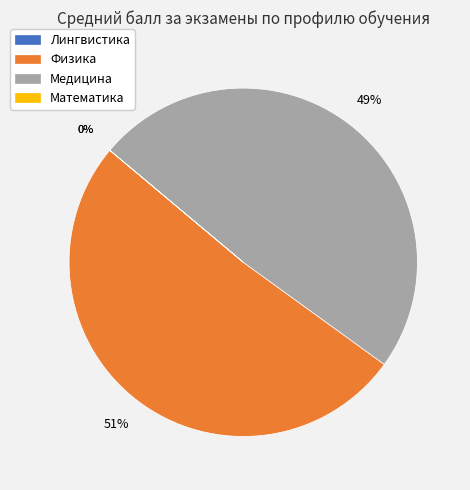

Which slice represents more than half of the pie?

Физика